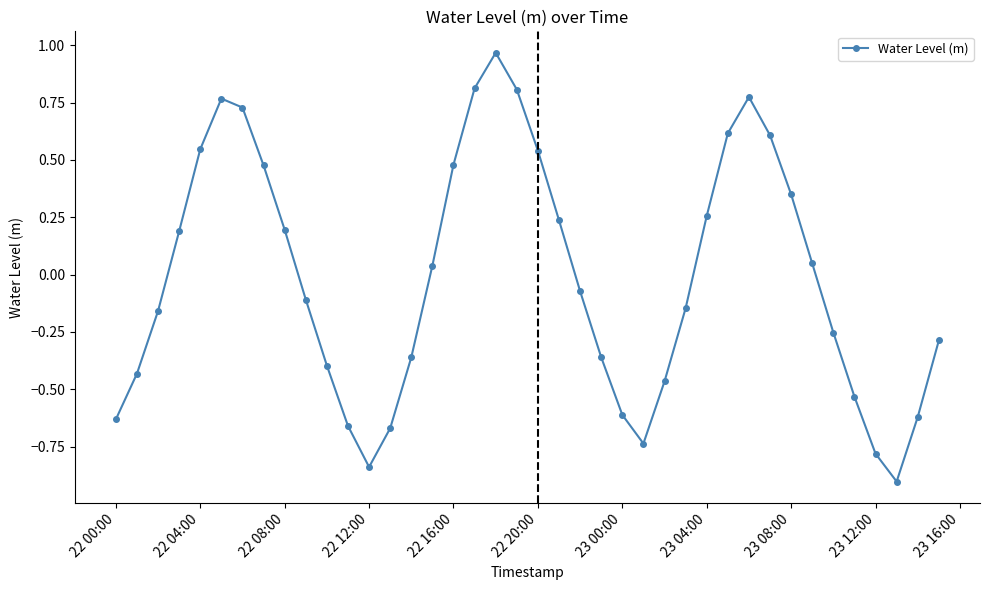

How many interior local peaks (higher than both neighbors) does the data have?

3